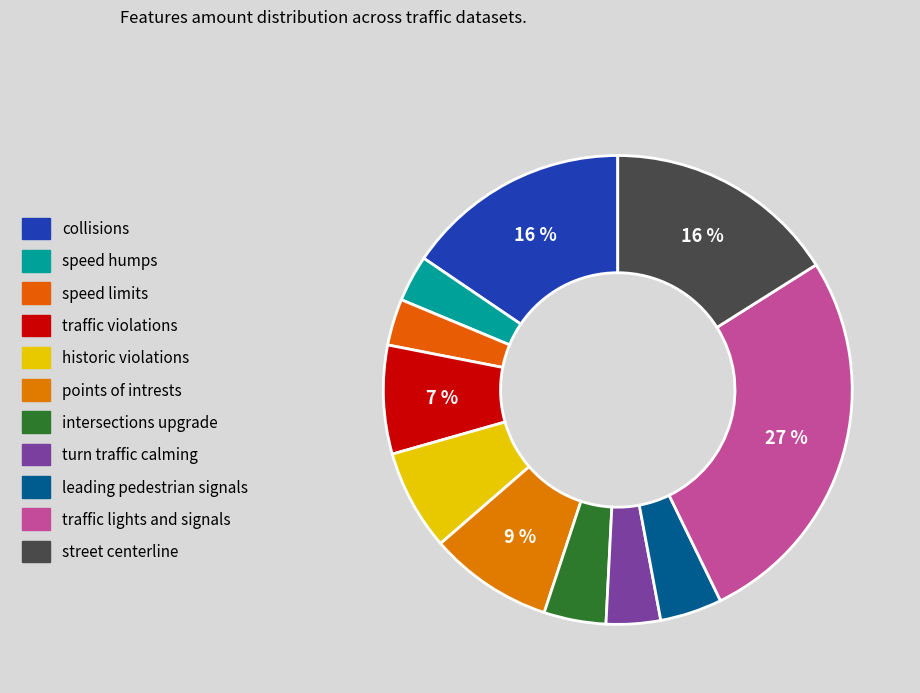

How many slices are in this pie chart?

11